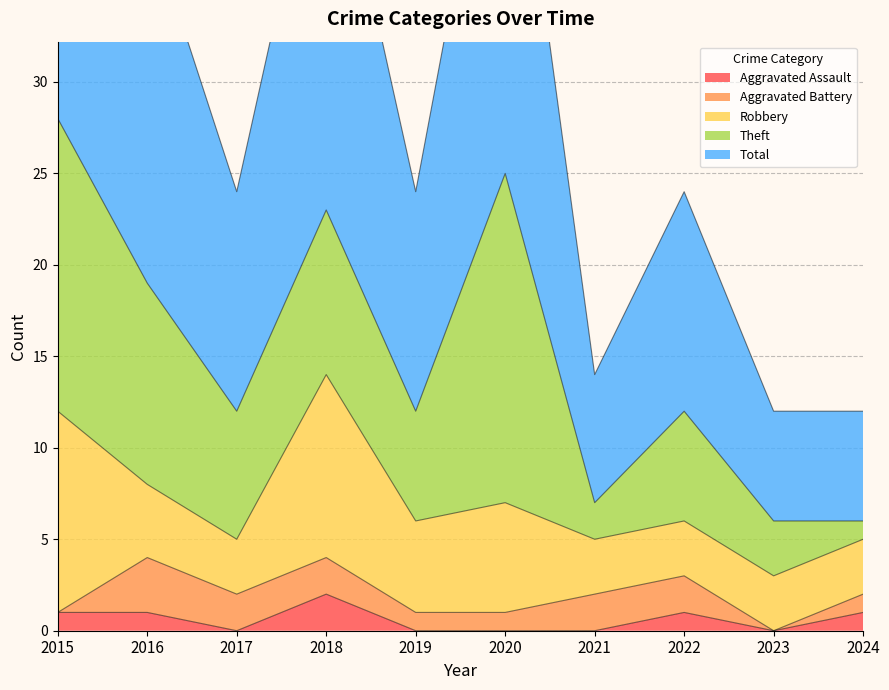

Reading left to right, extract all data points from this chart.

Aggravated Assault: 1	1	0	2	0	0	0	1	0	1
Aggravated Battery: 0	3	2	2	1	1	2	2	0	1
Robbery: 11	4	3	10	5	6	3	3	3	3
Theft: 16	11	7	9	6	18	2	6	3	1
Total: 28	20	12	23	12	25	7	12	6	6